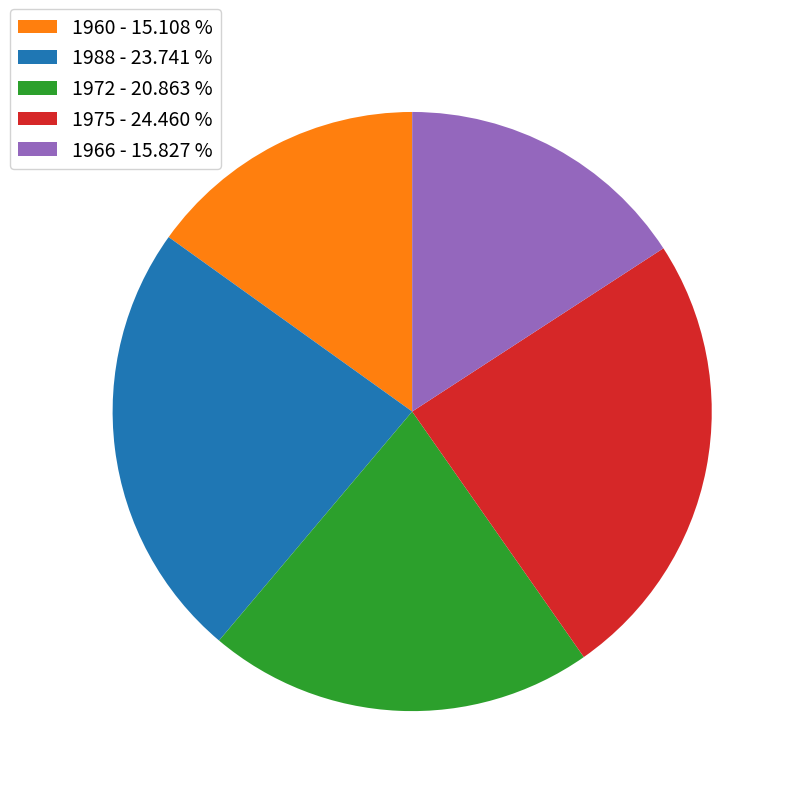

Does 1960 represent more than half of the total?

No